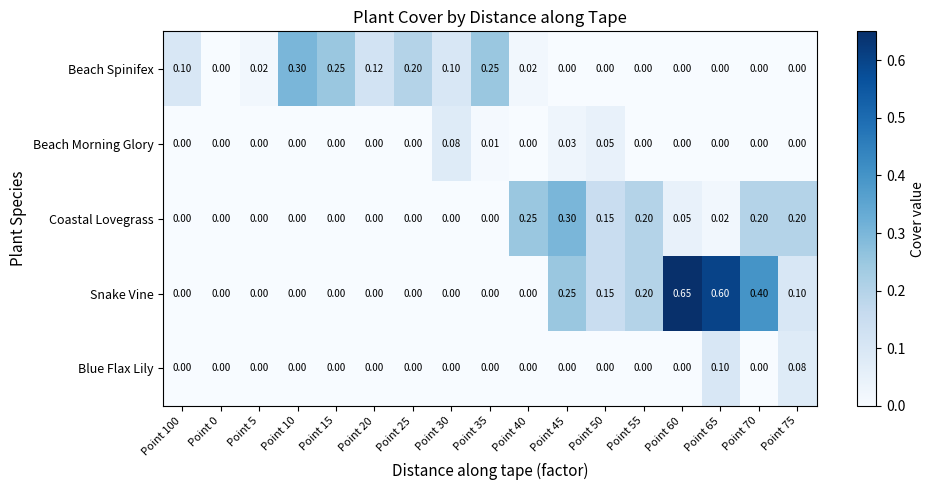

Which series changed the most between Point 100 and Point 0?

Beach Spinifex